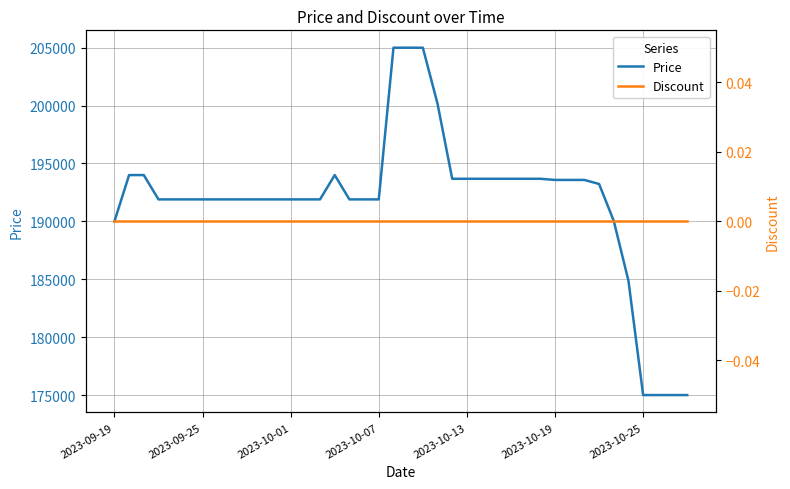

How many data points in Price are less than 191900?

7